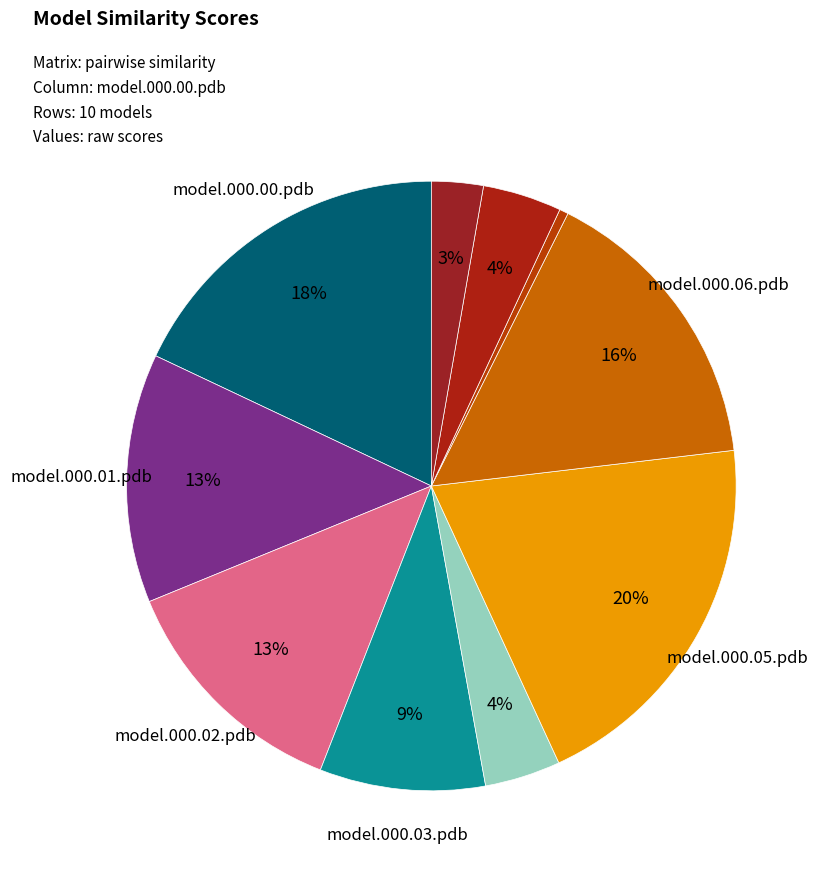

Count the number of slices in the pie.

10